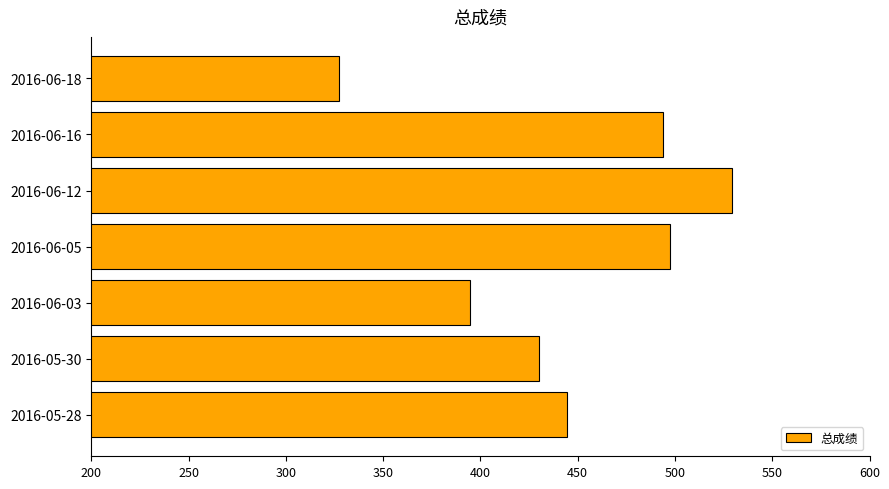

Rank the categories by value from lowest to highest.

2016-06-18, 2016-06-03, 2016-05-30, 2016-05-28, 2016-06-16, 2016-06-05, 2016-06-12